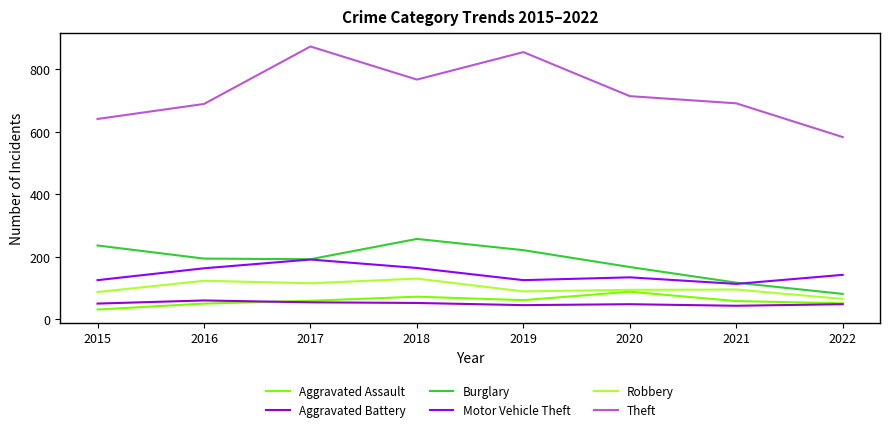

Is it true that Theft equals 526 at 2019?

False